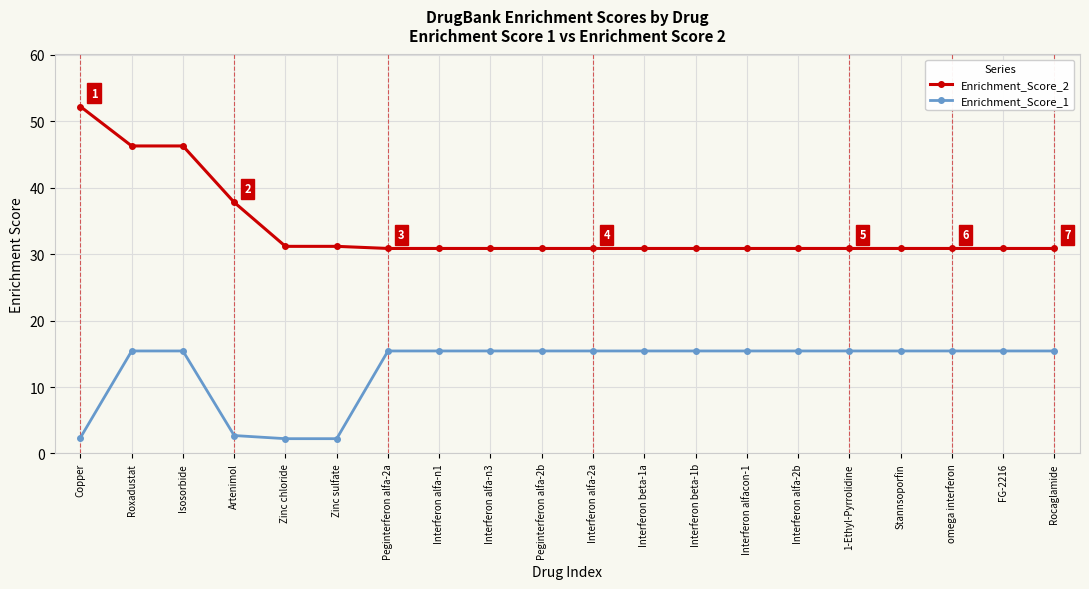

Count the number of data series in this chart.

2